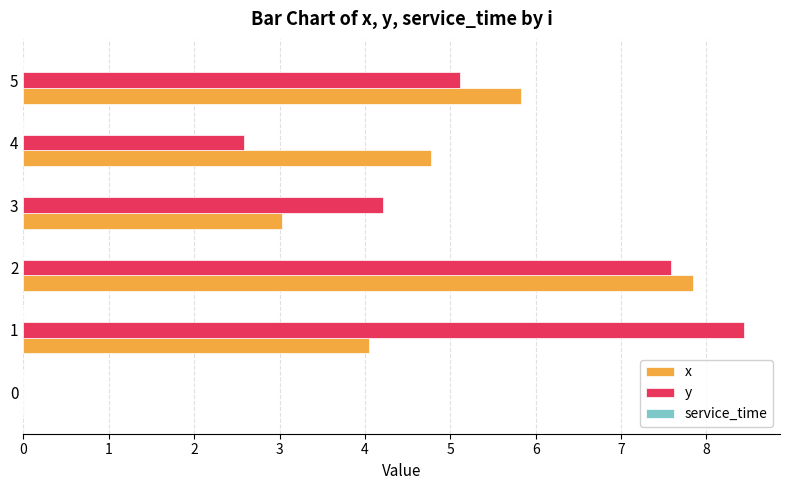

Between 1 and 5, which series saw the biggest shift?

y